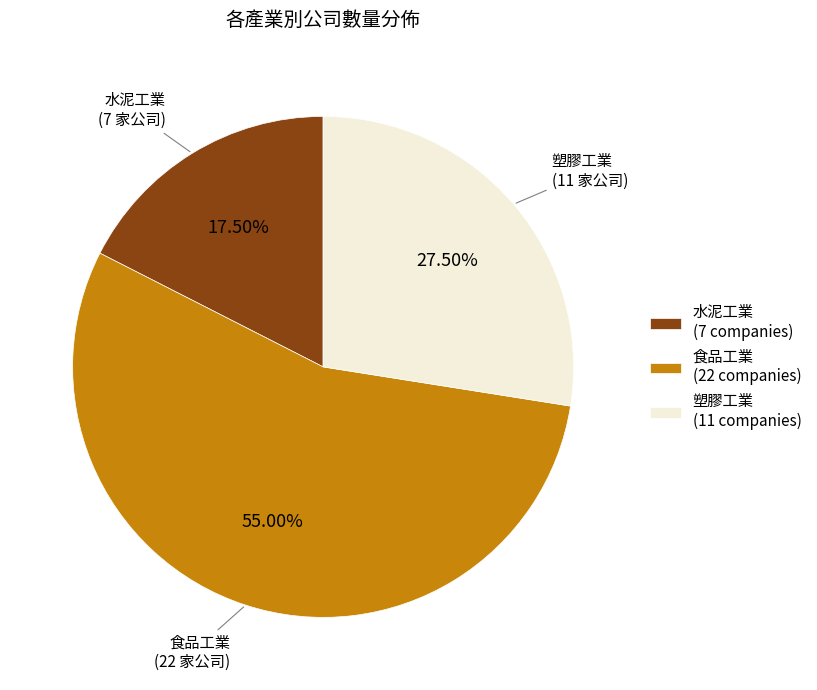

Do 水泥工業 and 食品工業 together represent more than half of the pie?

Yes